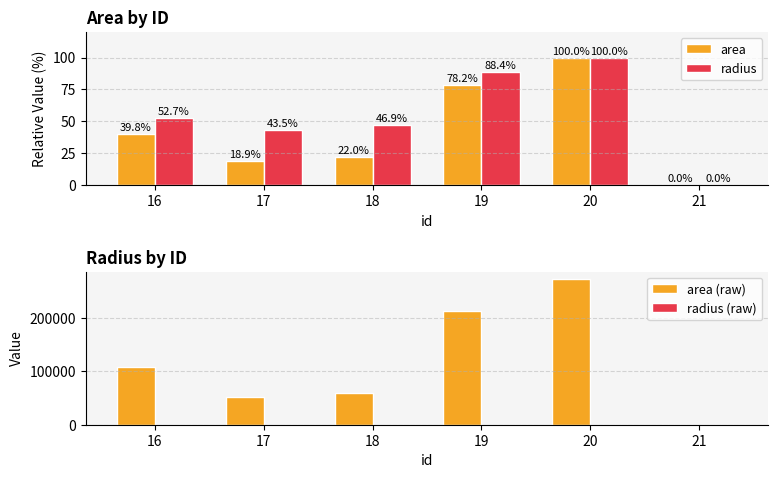

Which category has the highest value in the radius (raw) series?

20